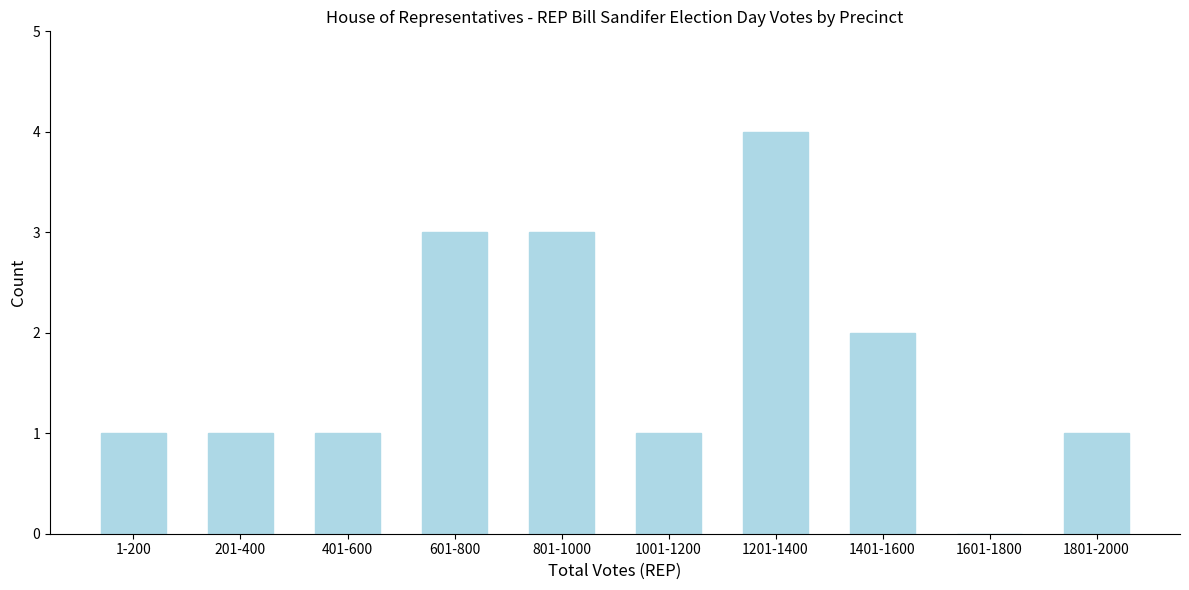

Reading left to right, transcribe all the data shown in this chart.

1-200=1	201-400=1	401-600=1	601-800=3	801-1000=3	1001-1200=1	1201-1400=4	1401-1600=2	1601-1800=0	1801-2000=1